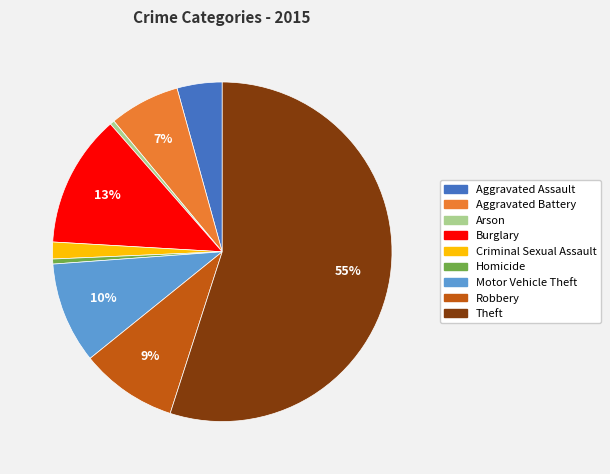

Is there any slice that represents more than half of the pie?

Yes